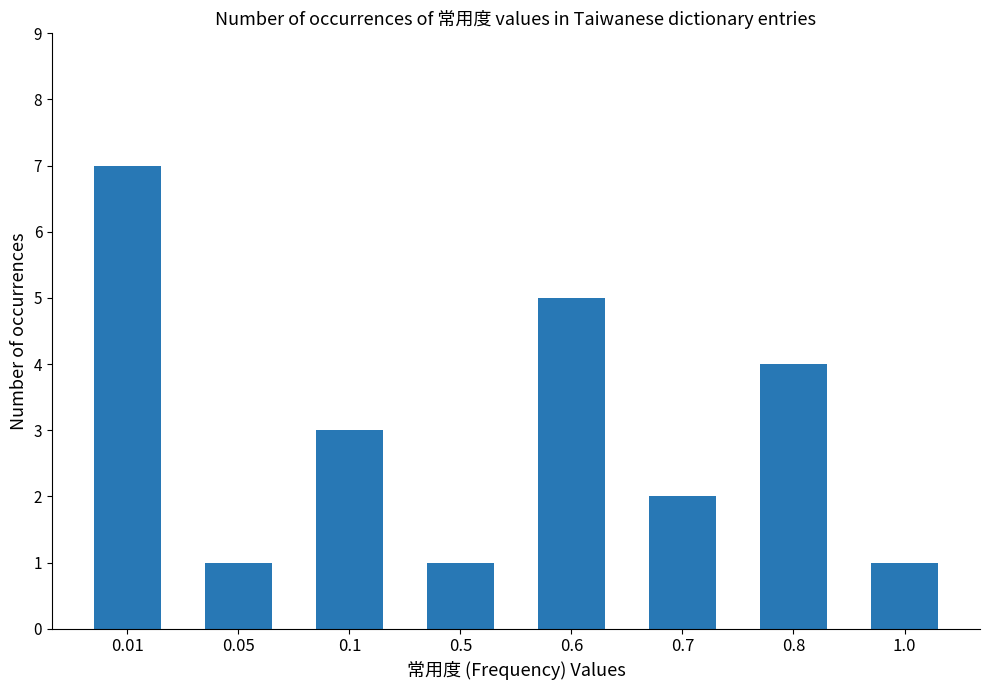

What is the difference between the second highest and minimum values?

4